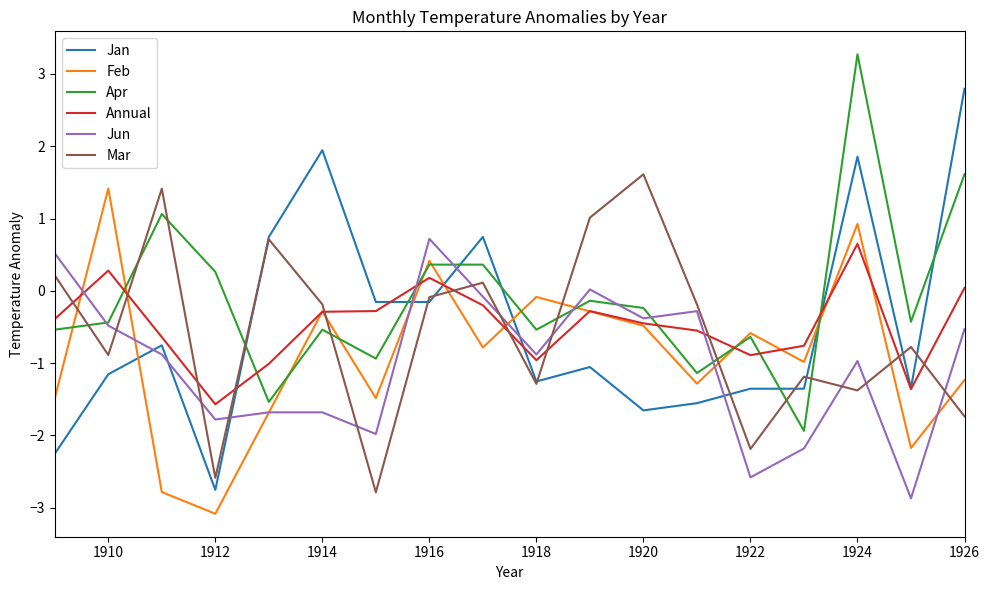

True or false: Mar and Annual cross at least once.

True